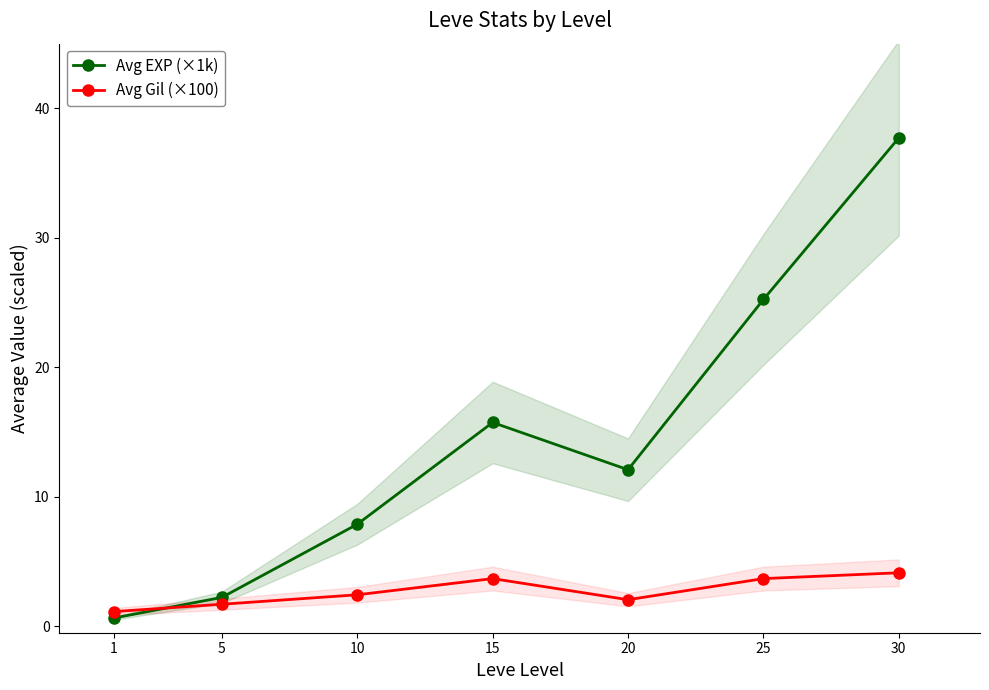

Reading left to right, extract all data points from this chart.

Avg EXP (×1k): 0.6	2.2	7.9	15.7	12.1	25.2	37.7
Avg Gil (×100): 1.1	1.7	2.4	3.7	2.0	3.7	4.1